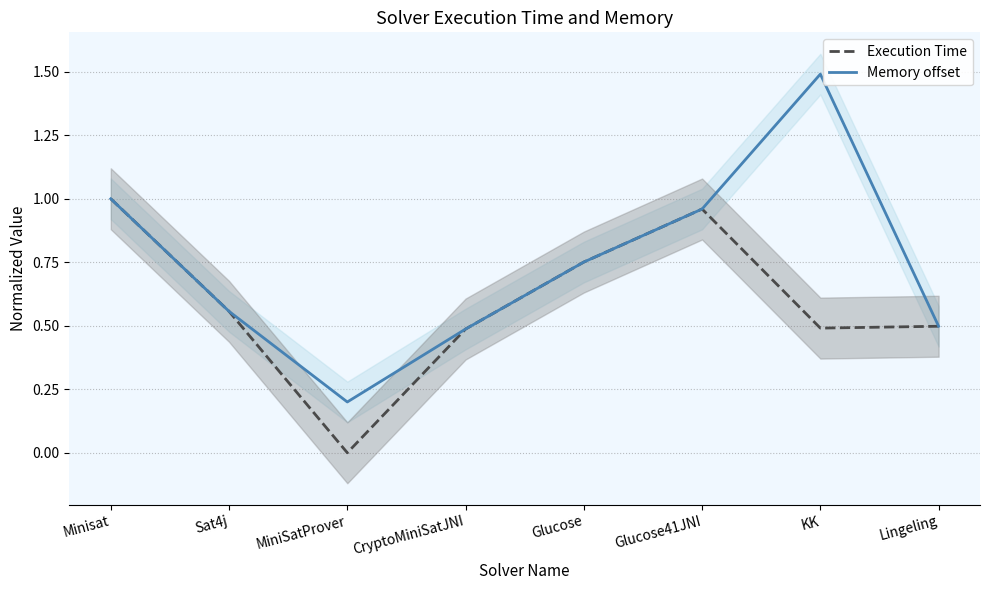

Which series has the largest total across all categories?

Memory offset